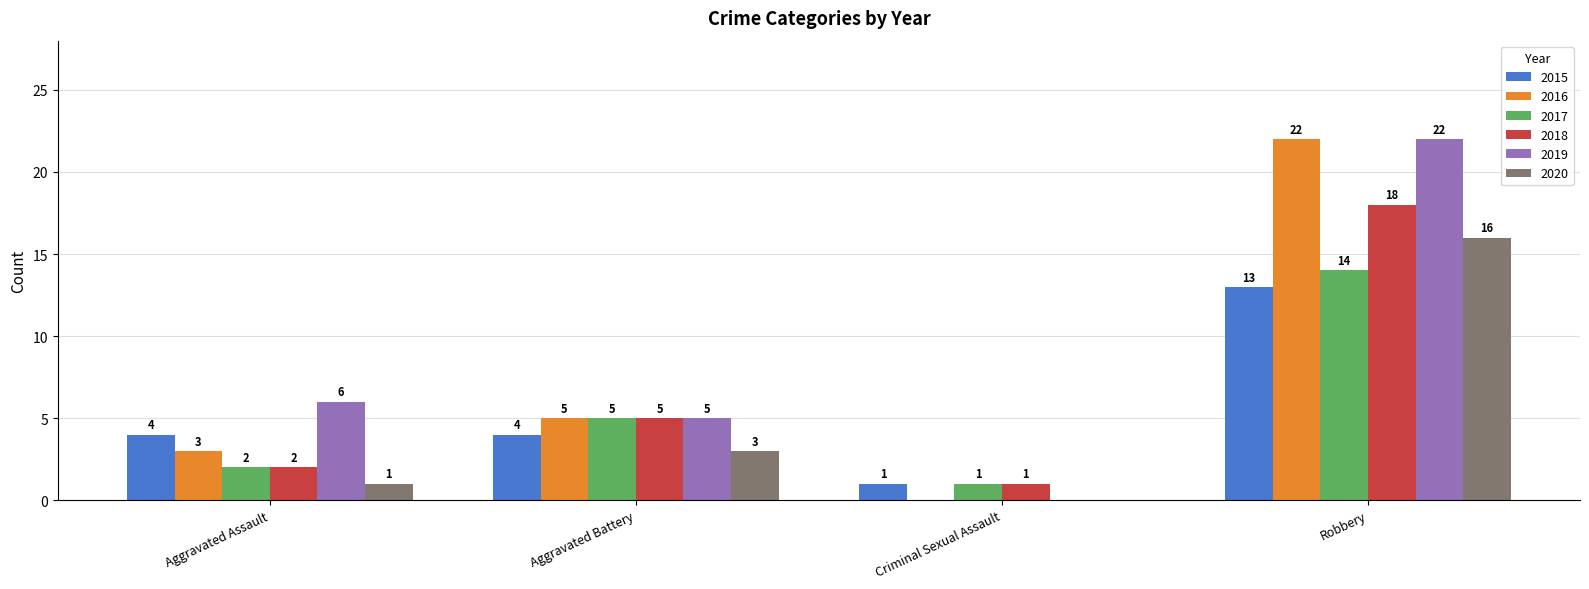

Where is 2017 nearest to the value 7?

Aggravated Battery